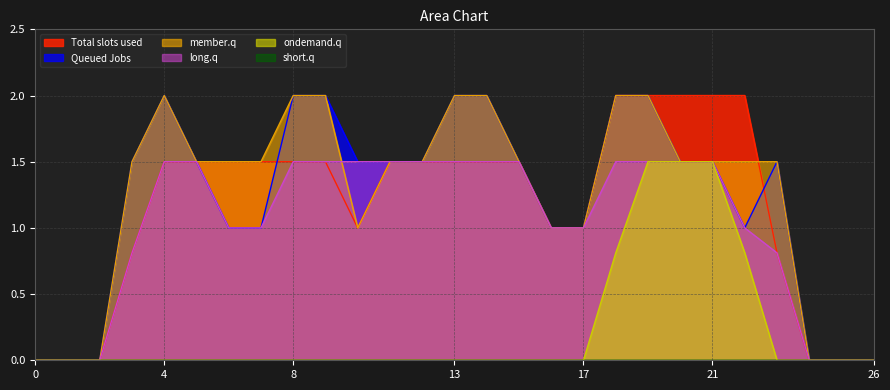

True or false: col_13 has more than 1 interior local peaks.

False